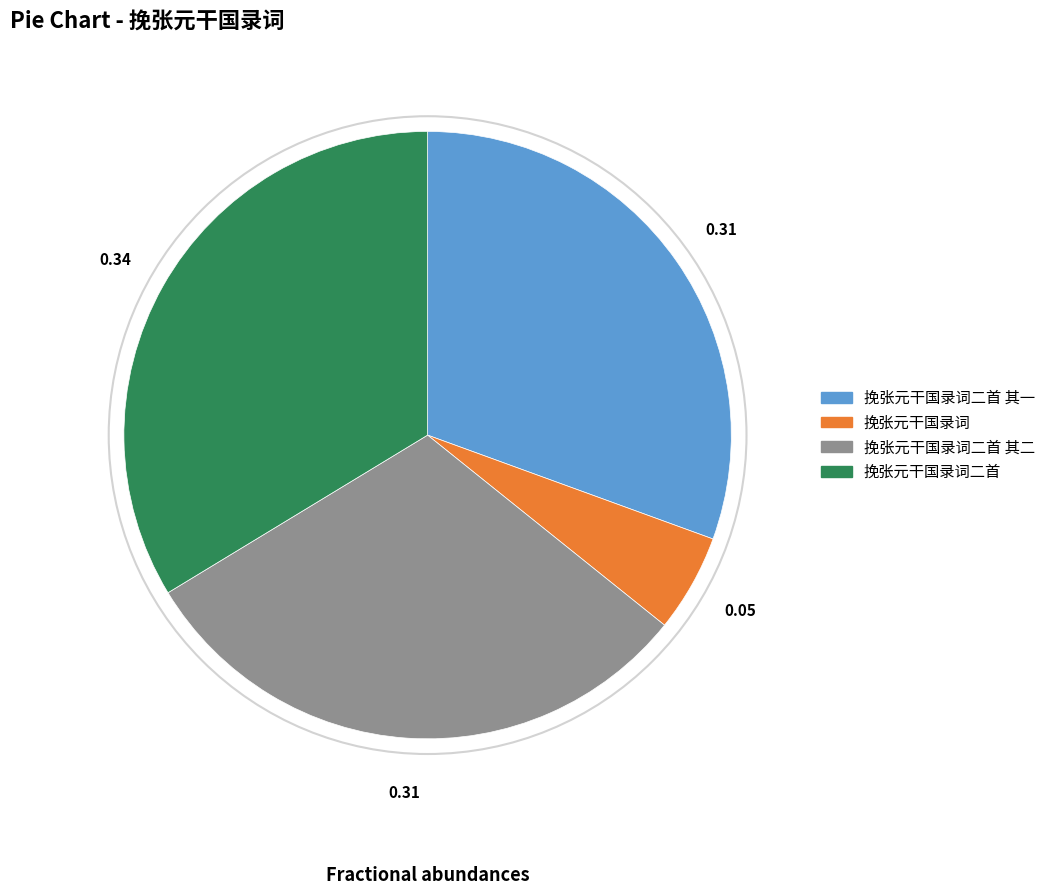

Is there a majority slice in this chart?

No